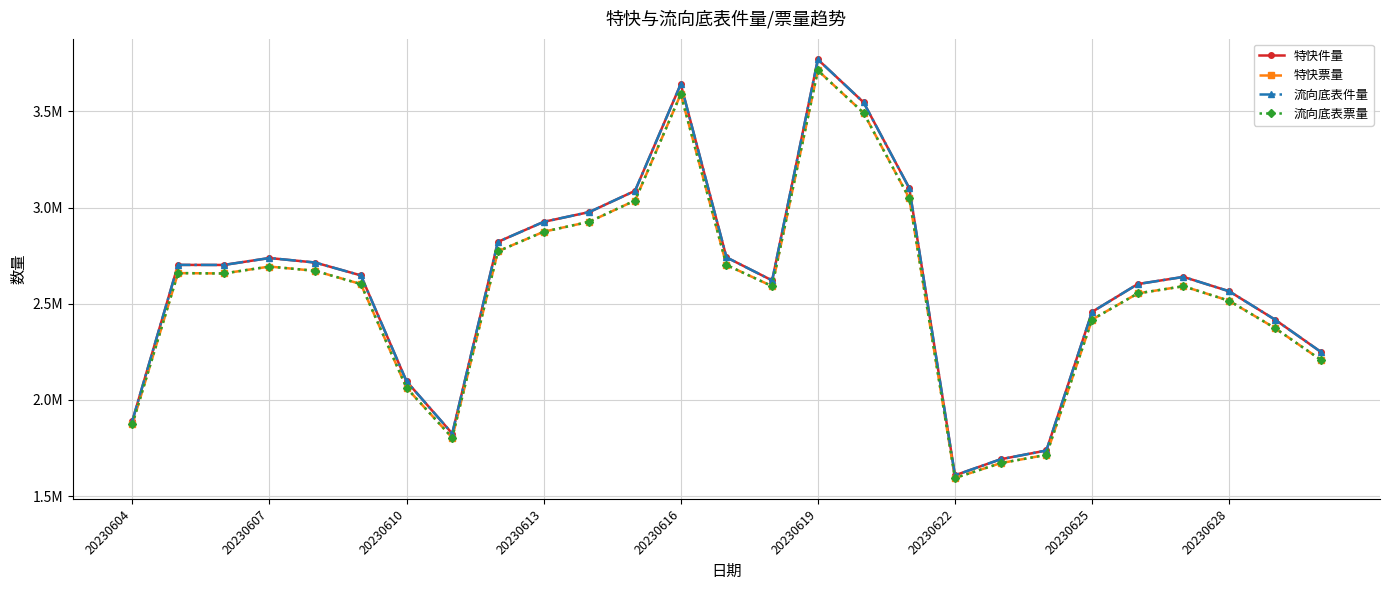

Which series has the largest range (max minus min)?

特快件量